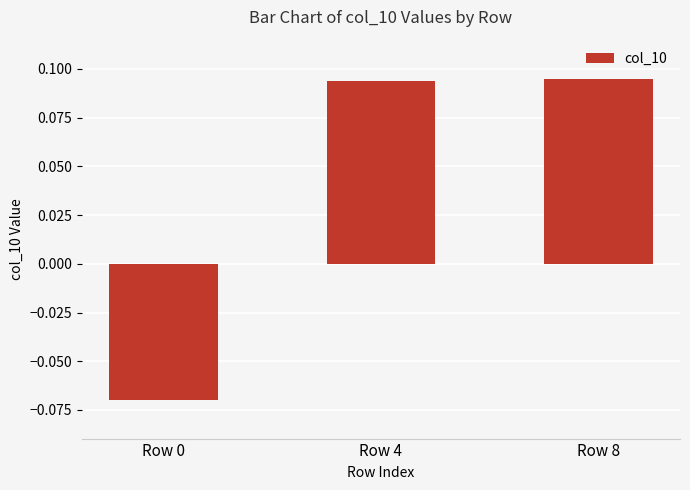

At which category does the chart reach its minimum across all series?

Row 0